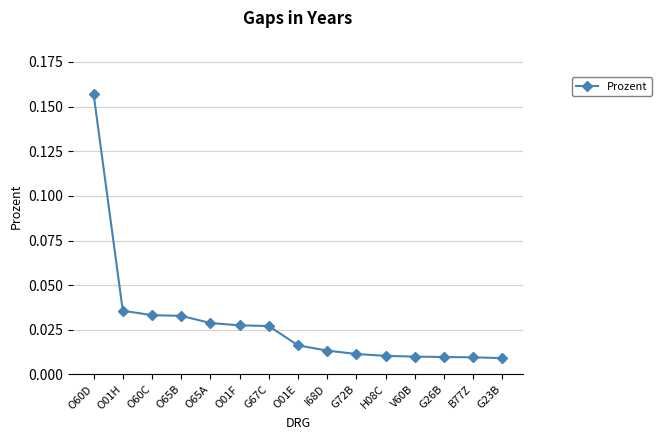

What is the change in value from O60D to H08C?

-0.1